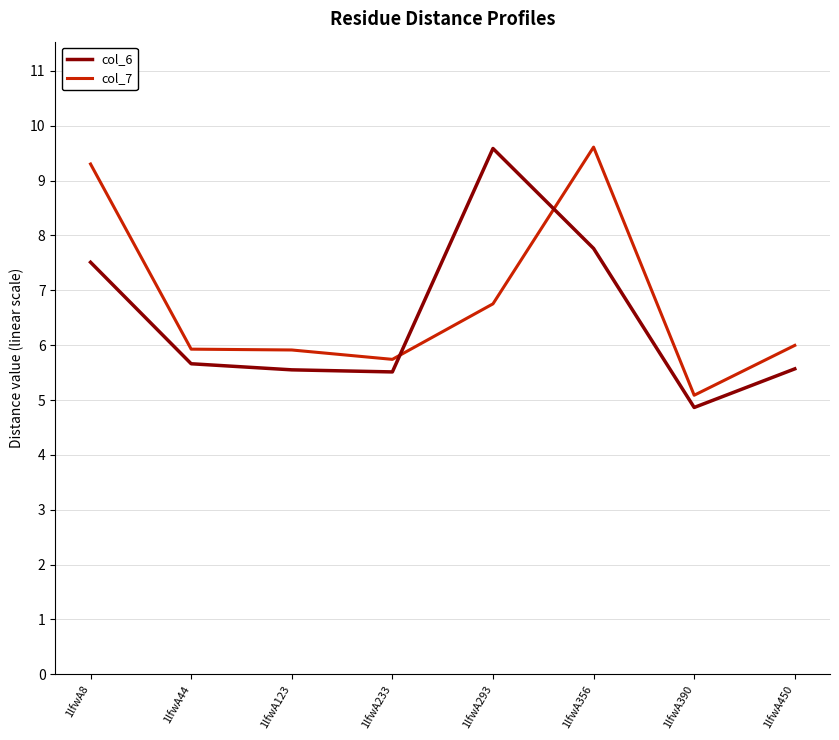

True or false: col_6 has a value of 2.6 at 1lfwA356.

False